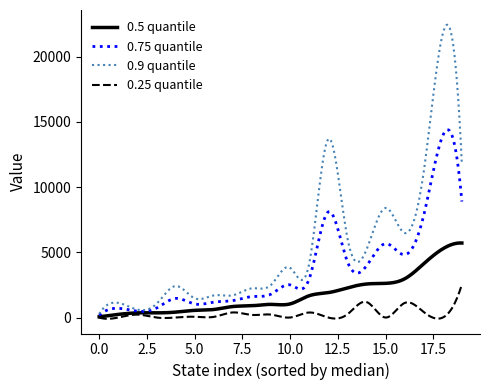

Count the number of categories in the chart.

300